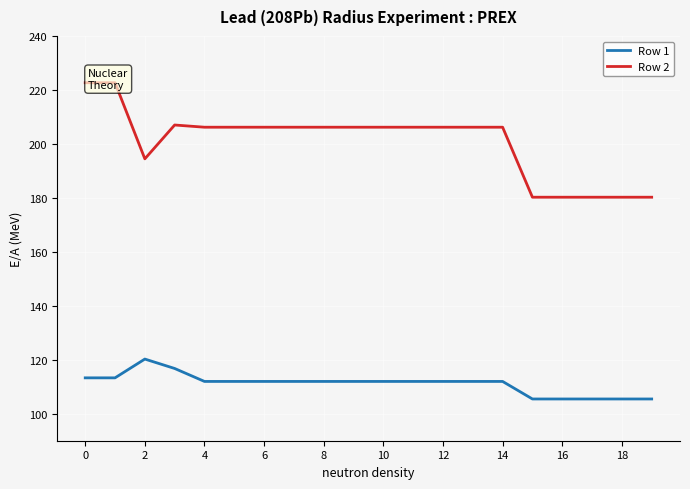

How many interior local valleys does the Row 2 series have?

1